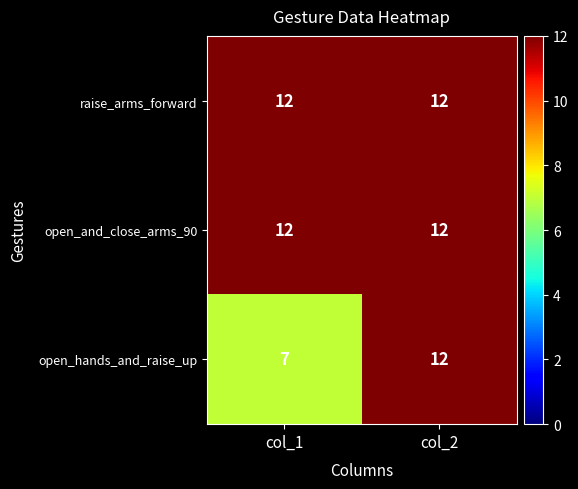

Which series has the widest spread of values?

open_hands_and_raise_up